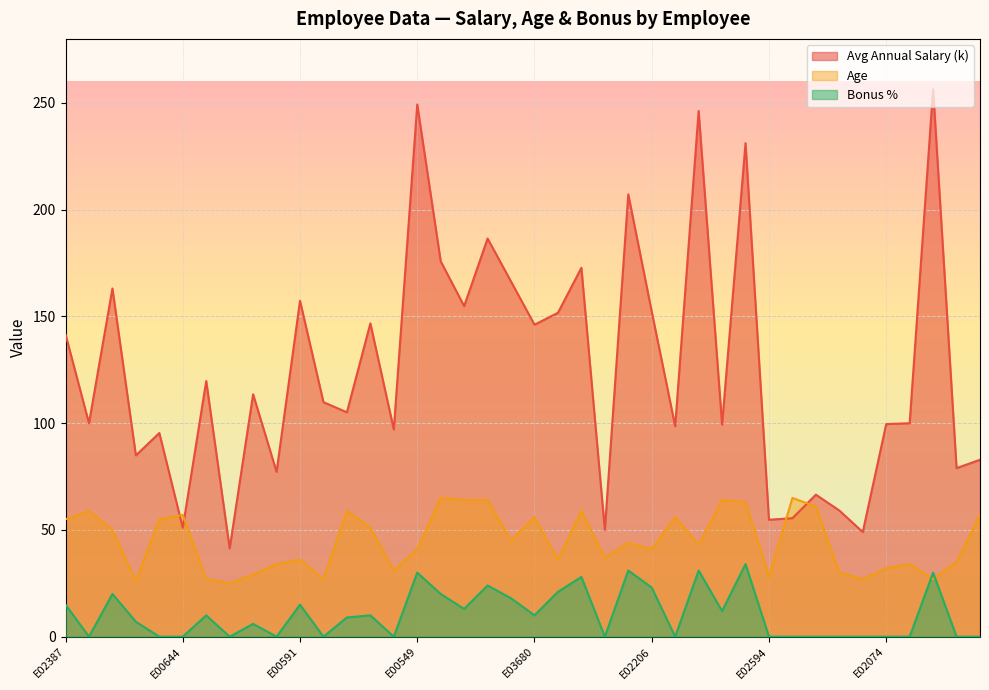

Which category has the lowest value across all series?

E04105